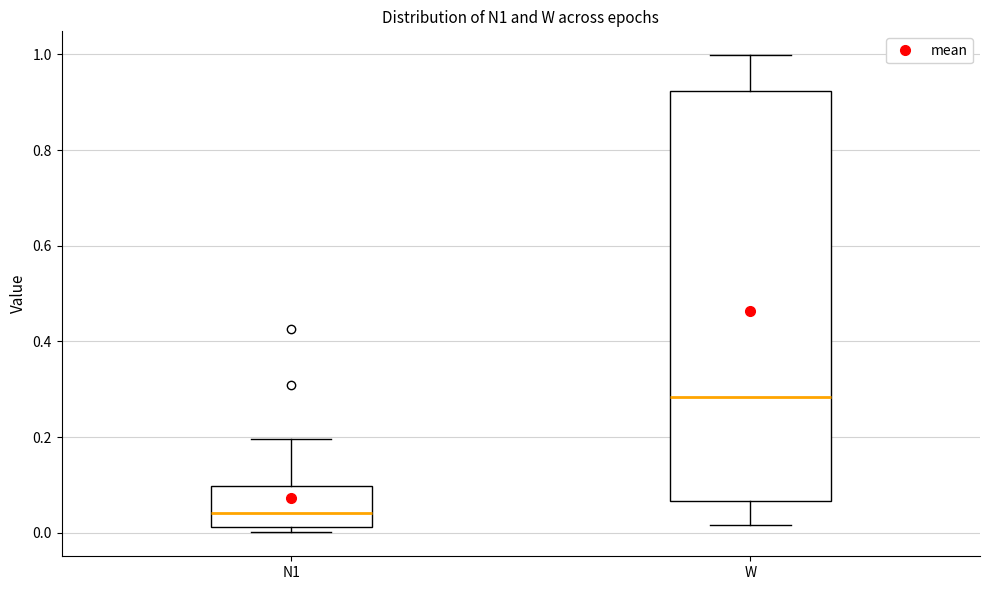

Reading left to right, read every box against the y-axis: the position of its median line, the range the box covers, and the ends of its whiskers. The values are not printed on the chart, so give them approximately, as read against the axis.

N1: median 0.04, box 0.02 to 0.10, whiskers 0.00 to 0.20
W: median 0.28, box 0.06 to 0.92, whiskers 0.02 to 1.00